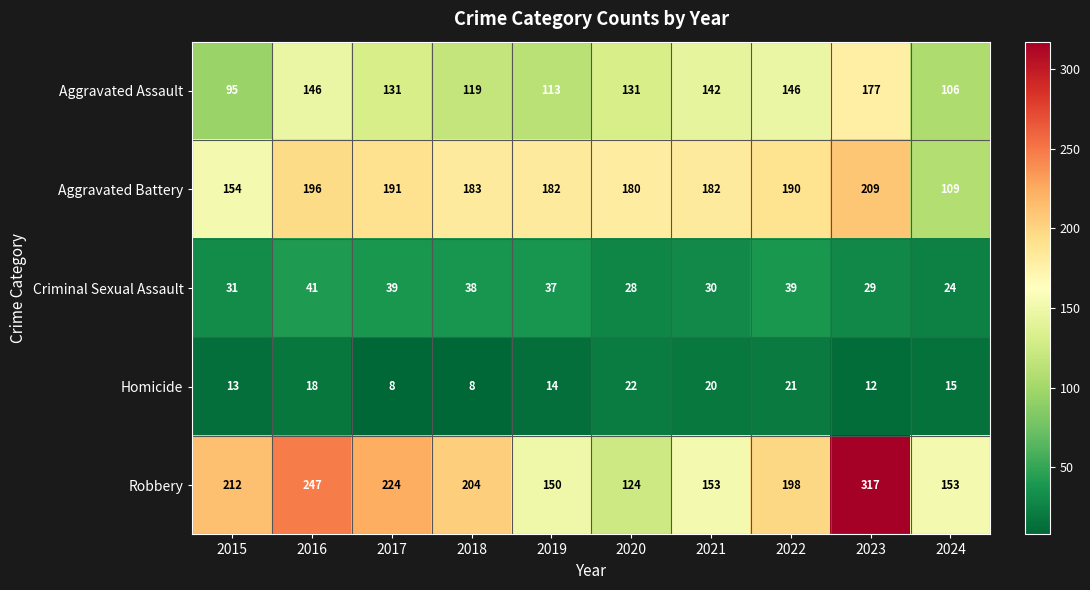

Is it true that Aggravated Assault equals 119 at 2018?

True